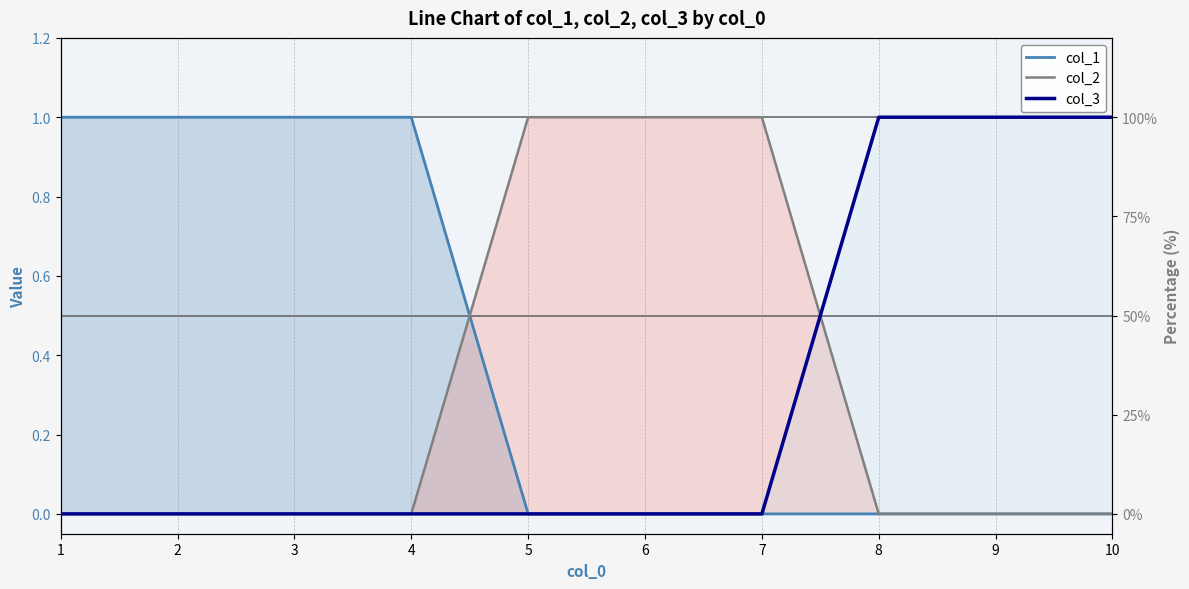

After their last crossing, which series has the higher values: col_2 or col_3?

col_3